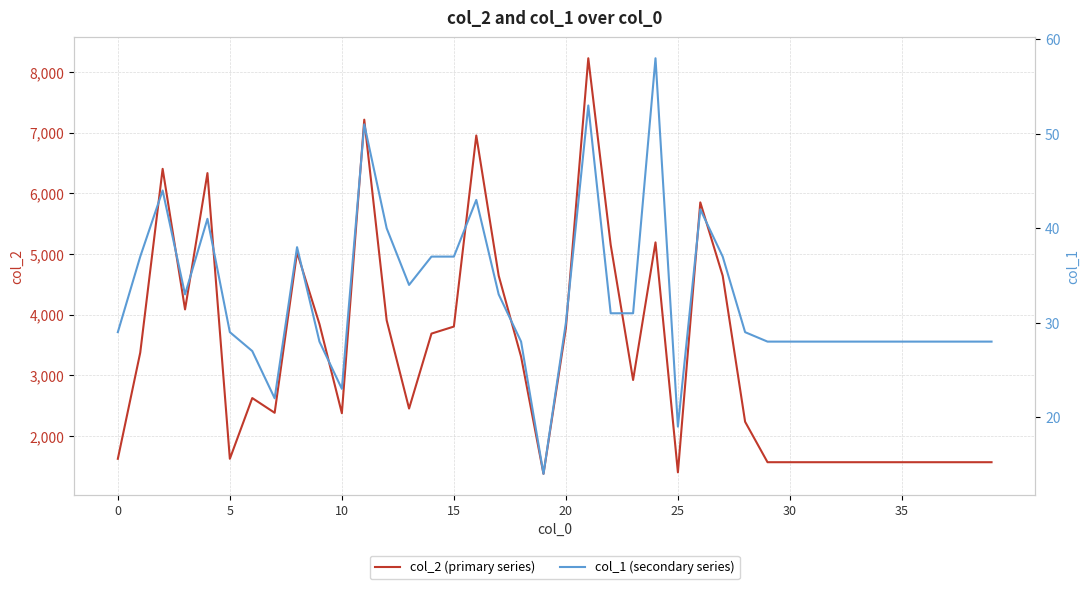

What is the difference between the col_2 (primary series) values at 9 and 13?

1393